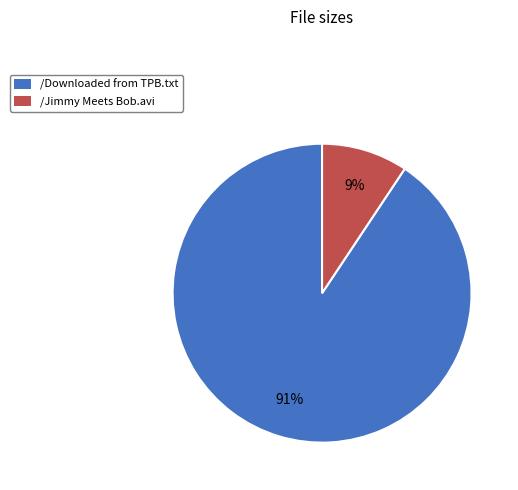

To the nearest percent, what is the average slice percentage?

50%